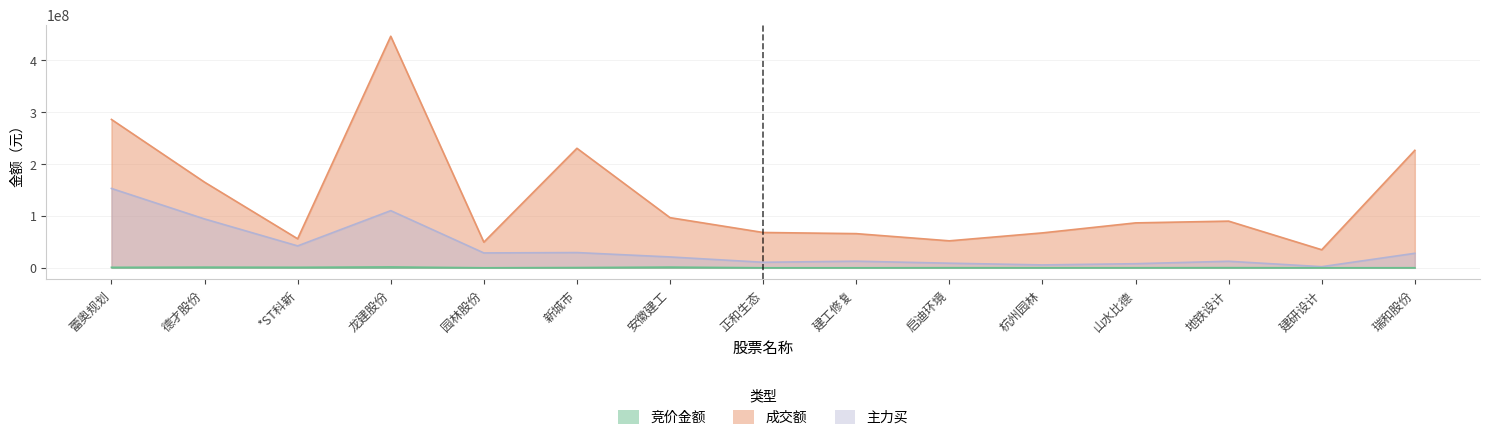

The value of 竞价金额 at 德才股份 is 1270128. True or false?

True